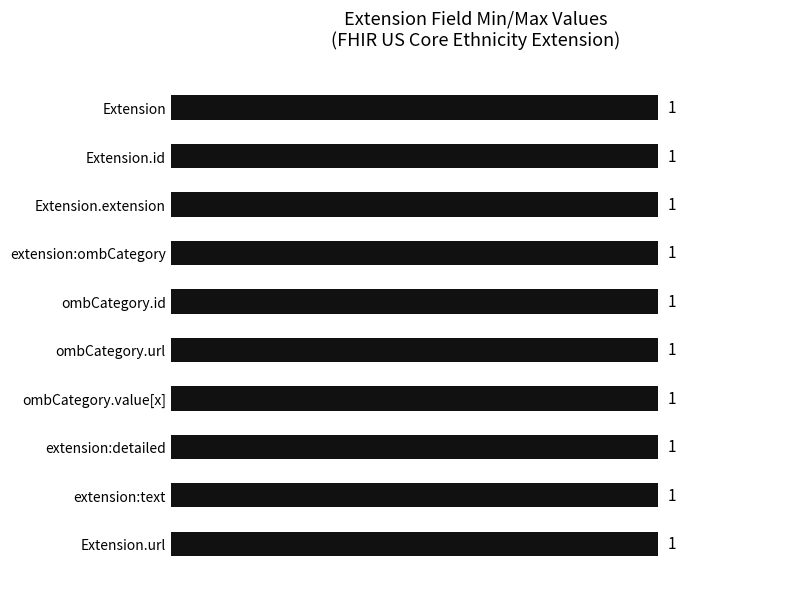

What is the average value of the Max series?

1